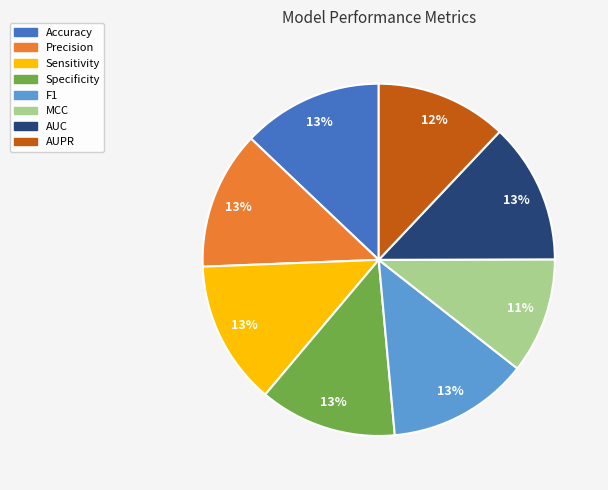

Which slice is the smallest?

MCC